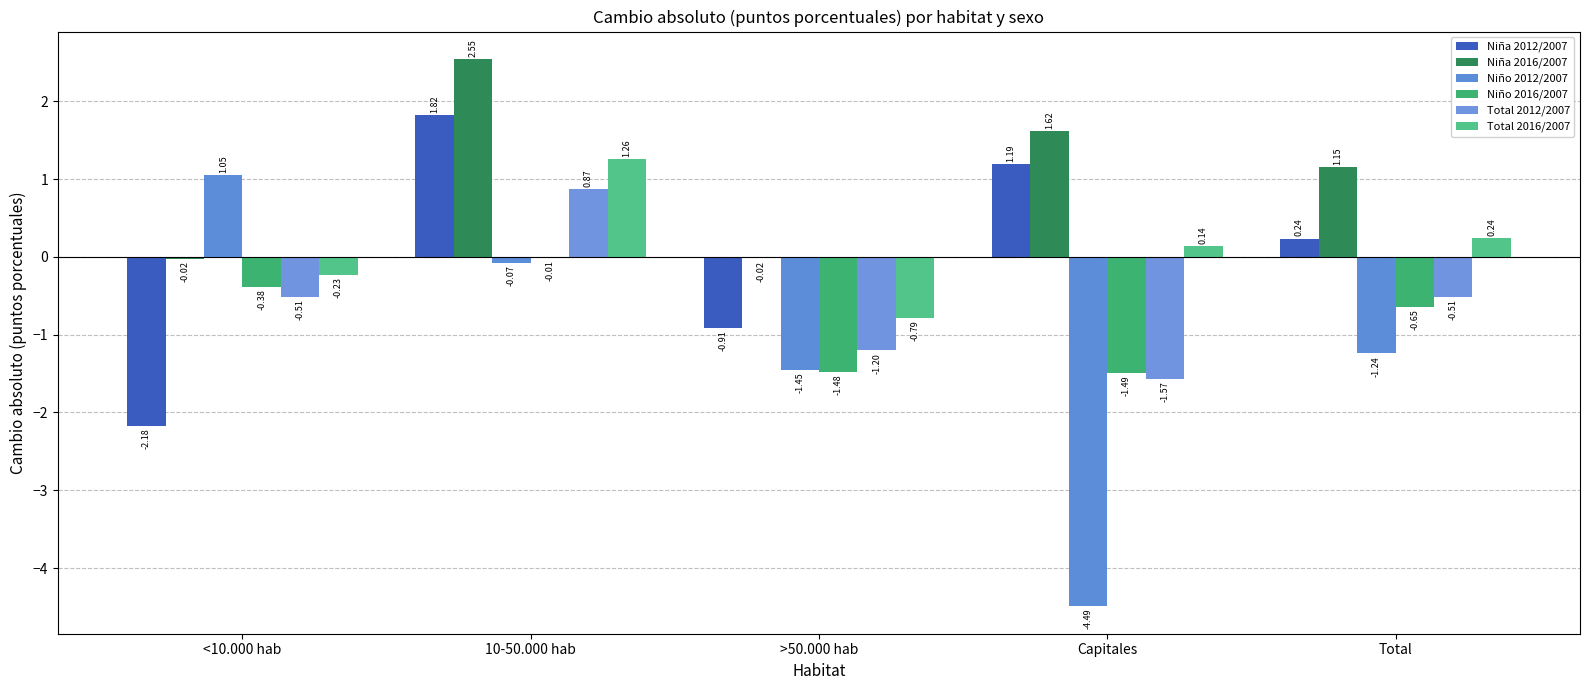

List the labels in order of Niño 2016/2007 value, smallest first.

Capitales, >50.000 hab, Total, <10.000 hab, 10-50.000 hab